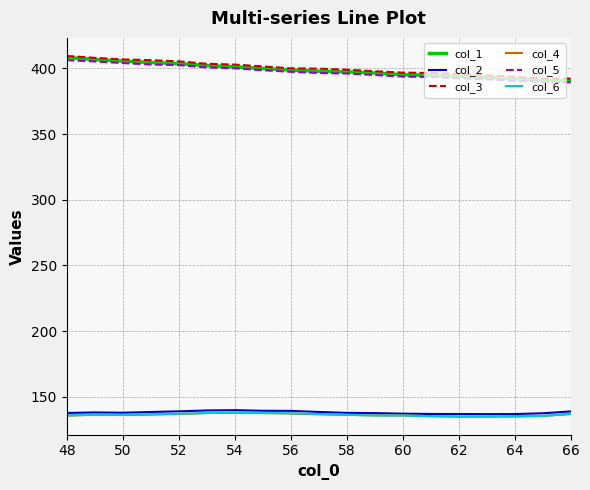

True or false: col_4 and col_5 intersect in this chart.

False